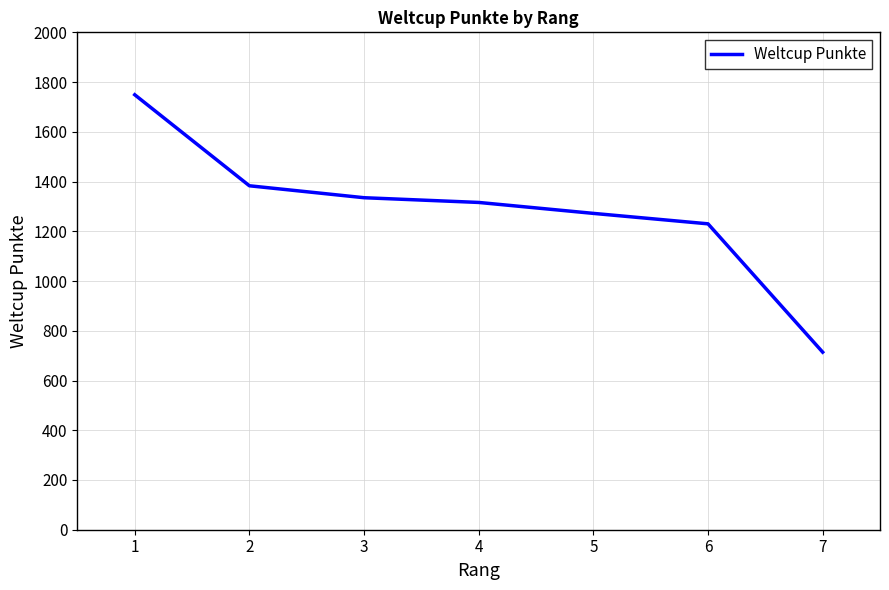

Reading right to left, list all the values displayed in this chart.

714	1230	1272	1316	1335	1383	1749